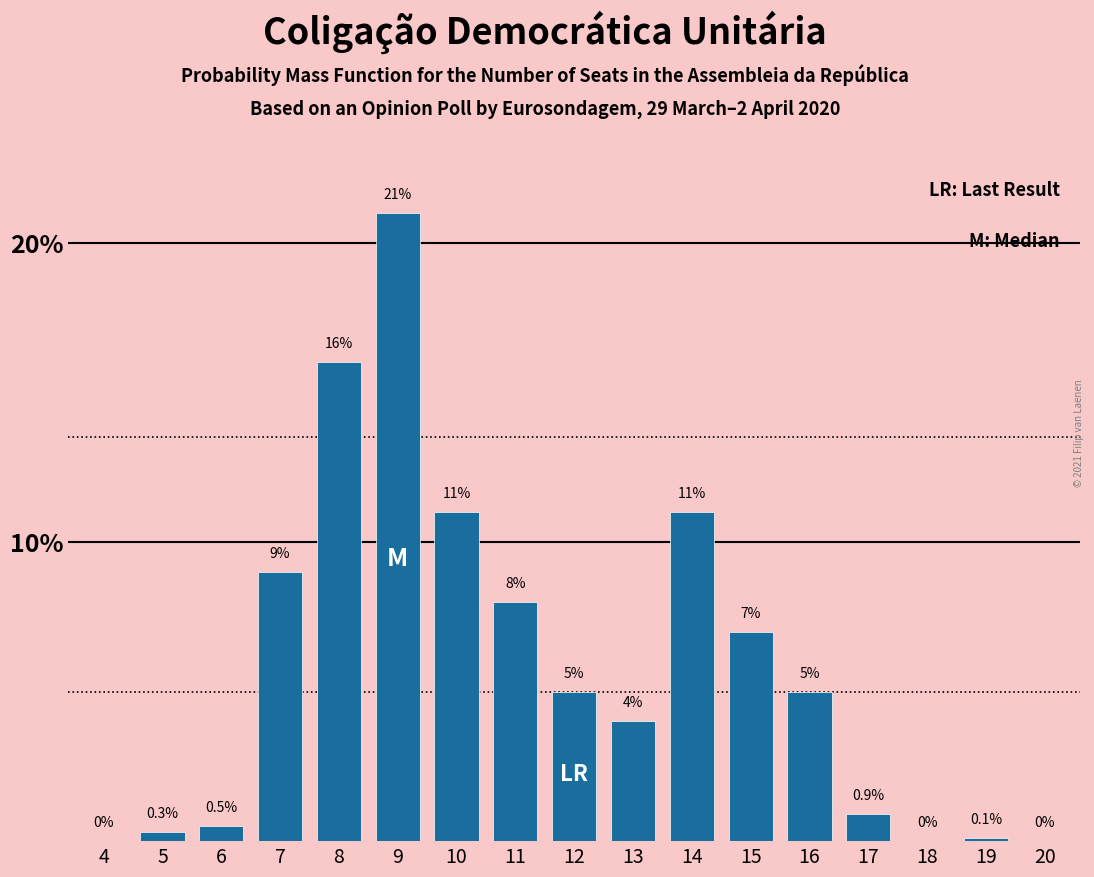

Reading left to right, list all the values displayed in this chart.

4=0.0	5=0.3	6=0.5	7=9.0	8=16.0	9=21.0	10=11.0	11=8.0	12=5.0	13=4.0	14=11.0	15=7.0	16=5.0	17=0.9	18=0.0	19=0.1	20=0.0